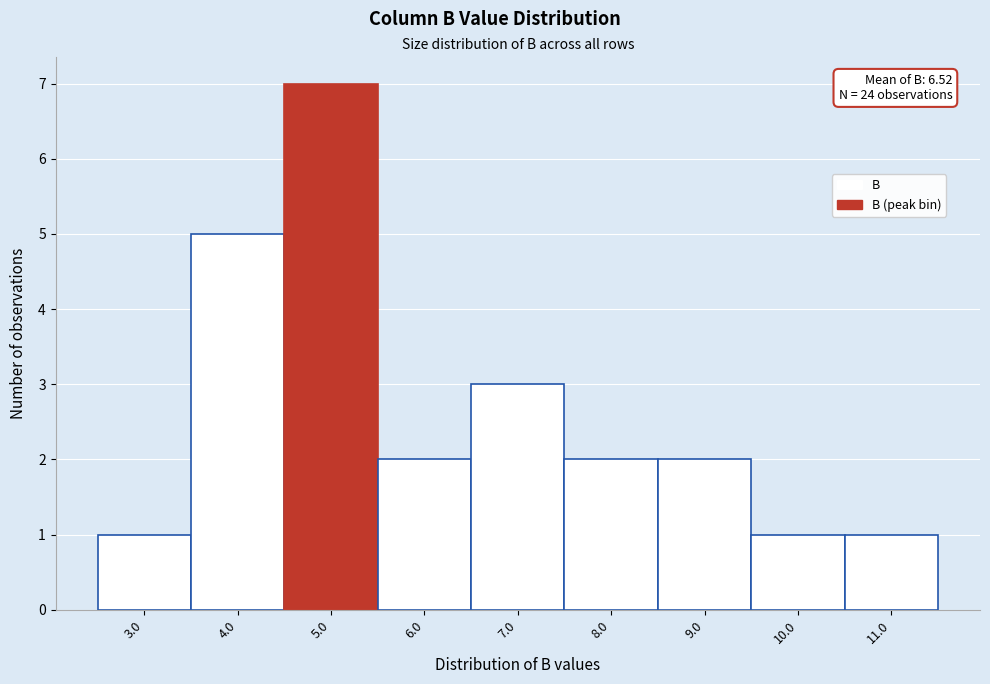

Reading left to right, extract all data points from this chart.

1	5	7	2	3	2	2	1	1